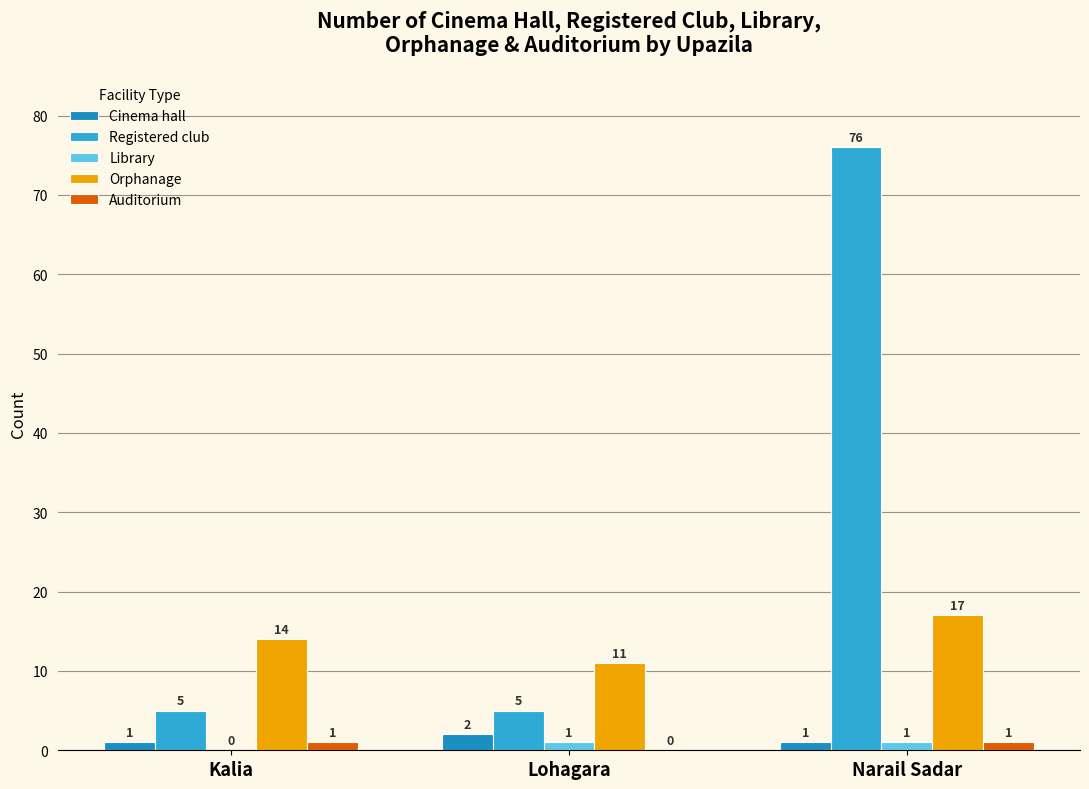

How many Library values are between 0 and 1?

3